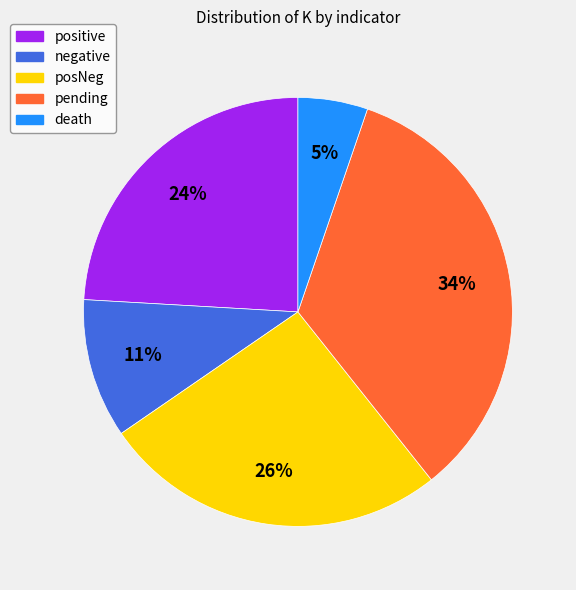

Rank the categories by value from lowest to highest.

death, negative, positive, posNeg, pending